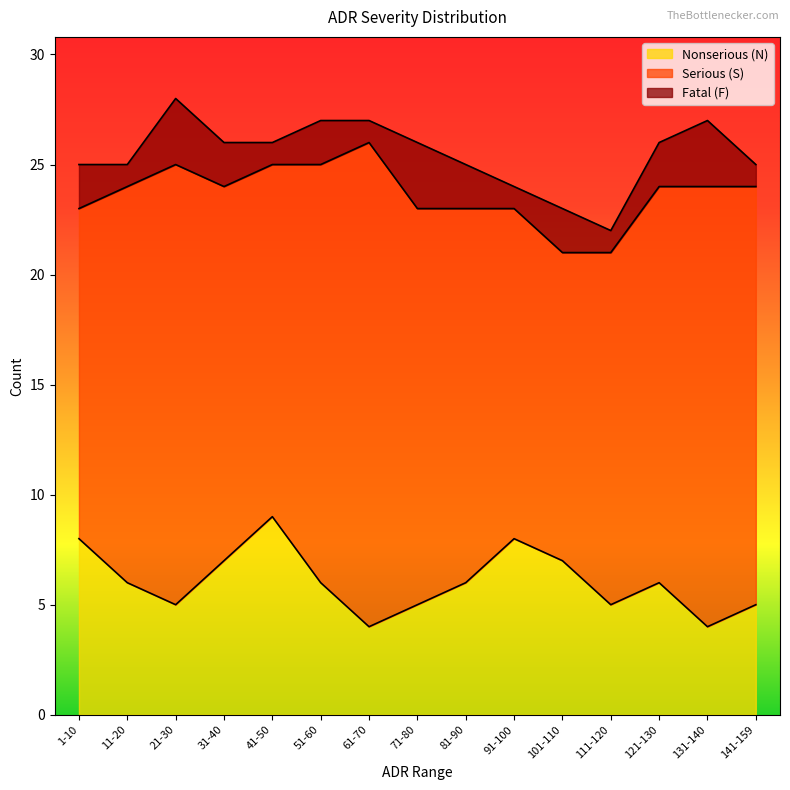

Reading left to right, transcribe all the data shown in this chart.

Nonserious (N): 1-10=8	11-20=6	21-30=5	31-40=7	41-50=9	51-60=6	61-70=4	71-80=5	81-90=6	91-100=8	101-110=7	111-120=5	121-130=6	131-140=4	141-159=5
Serious (S): 1-10=15	11-20=18	21-30=20	31-40=17	41-50=16	51-60=19	61-70=22	71-80=18	81-90=17	91-100=15	101-110=14	111-120=16	121-130=18	131-140=20	141-159=19
Fatal (F): 1-10=2	11-20=1	21-30=3	31-40=2	41-50=1	51-60=2	61-70=1	71-80=3	81-90=2	91-100=1	101-110=2	111-120=1	121-130=2	131-140=3	141-159=1